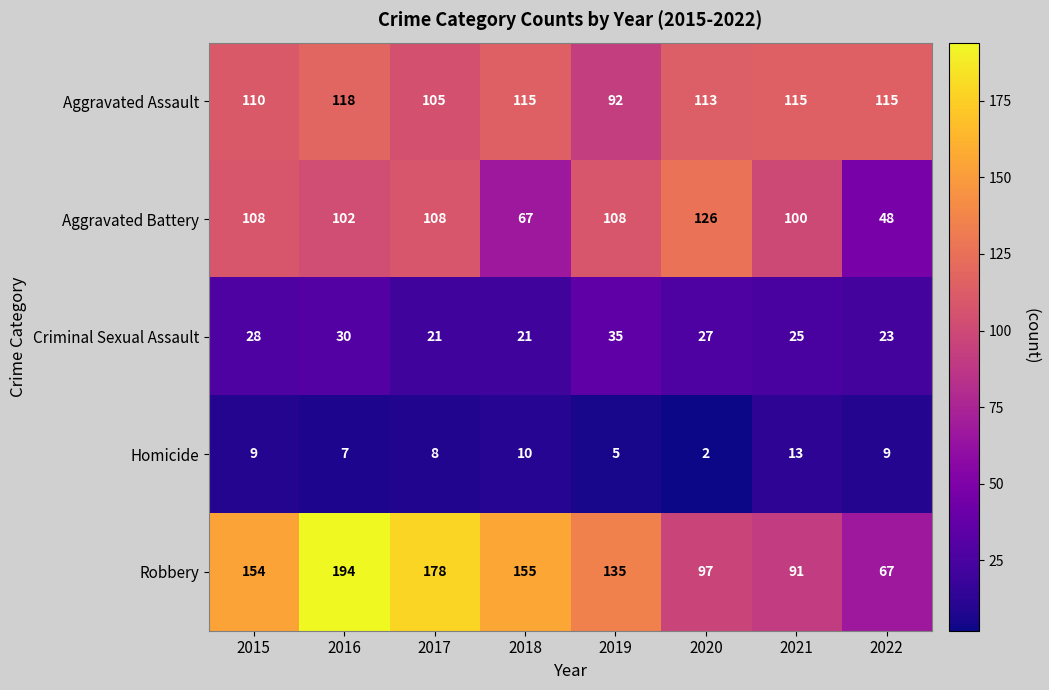

The value of Criminal Sexual Assault at 2018 is 13. True or false?

False